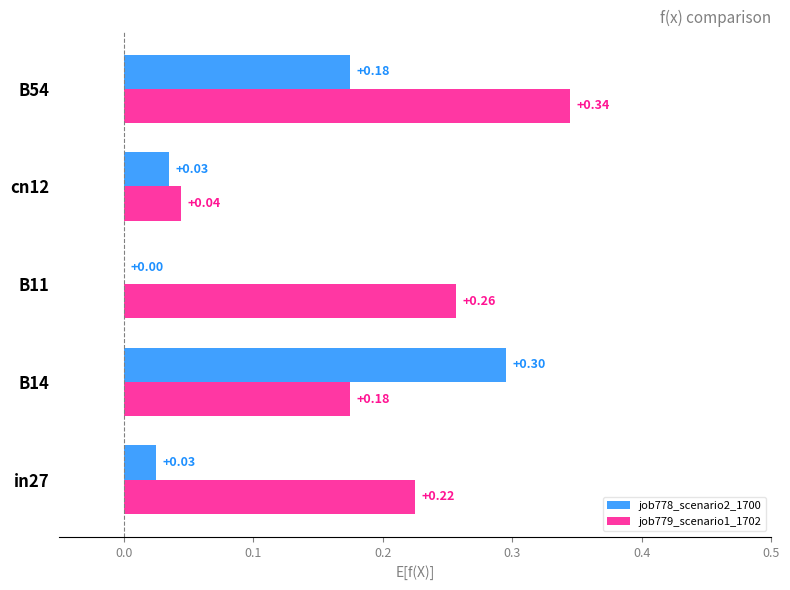

What is the sum of all job778_scenario2_1700 values?

0.5